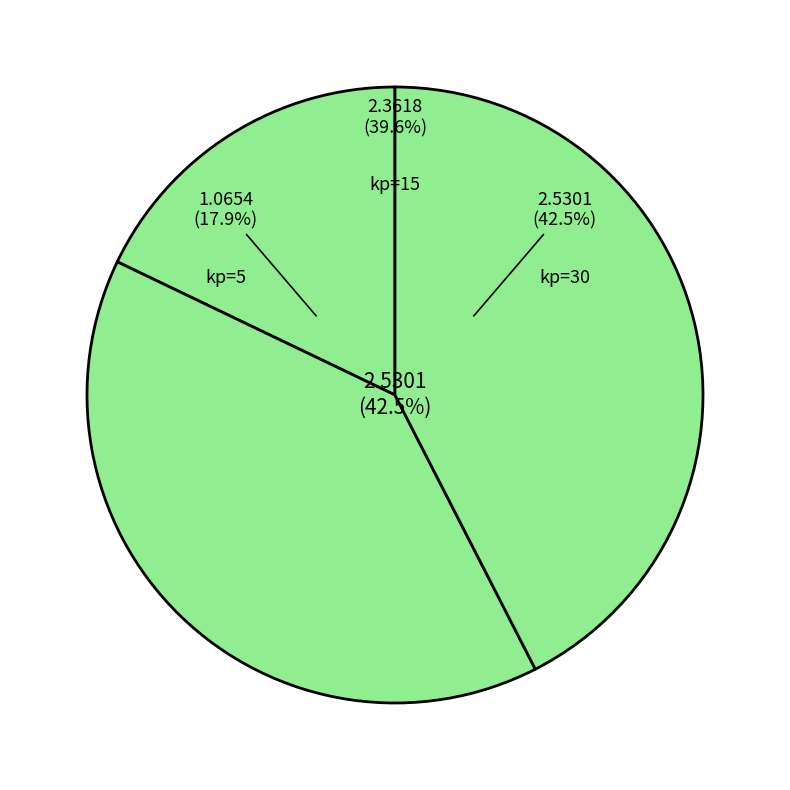

Is there a majority slice in this chart?

No